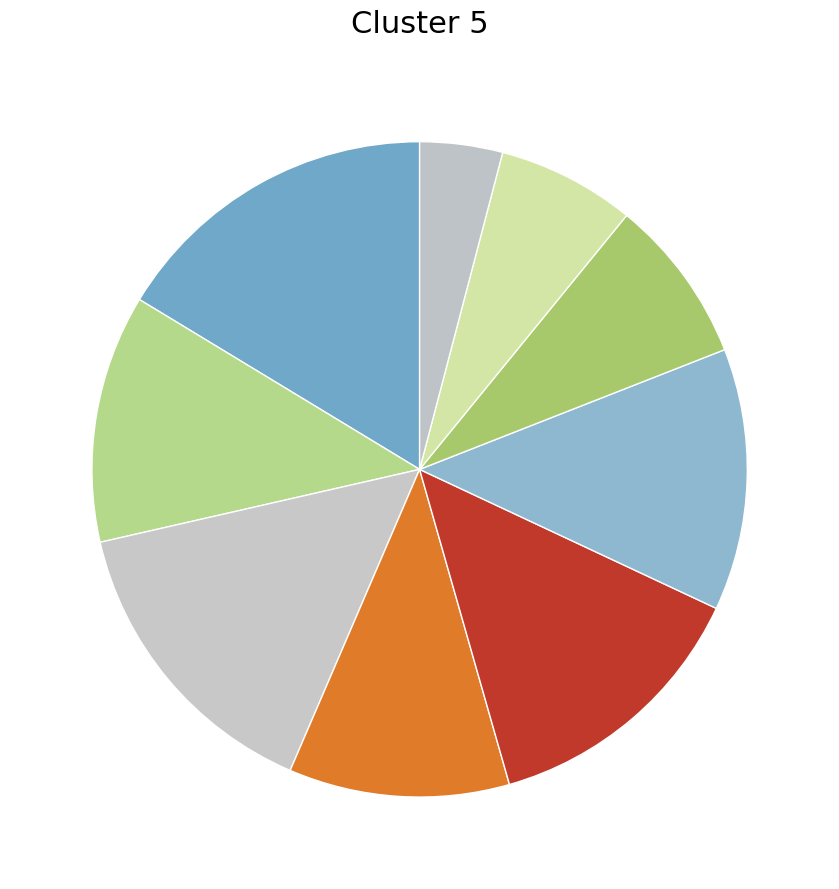

Count the number of slices in the pie.

9